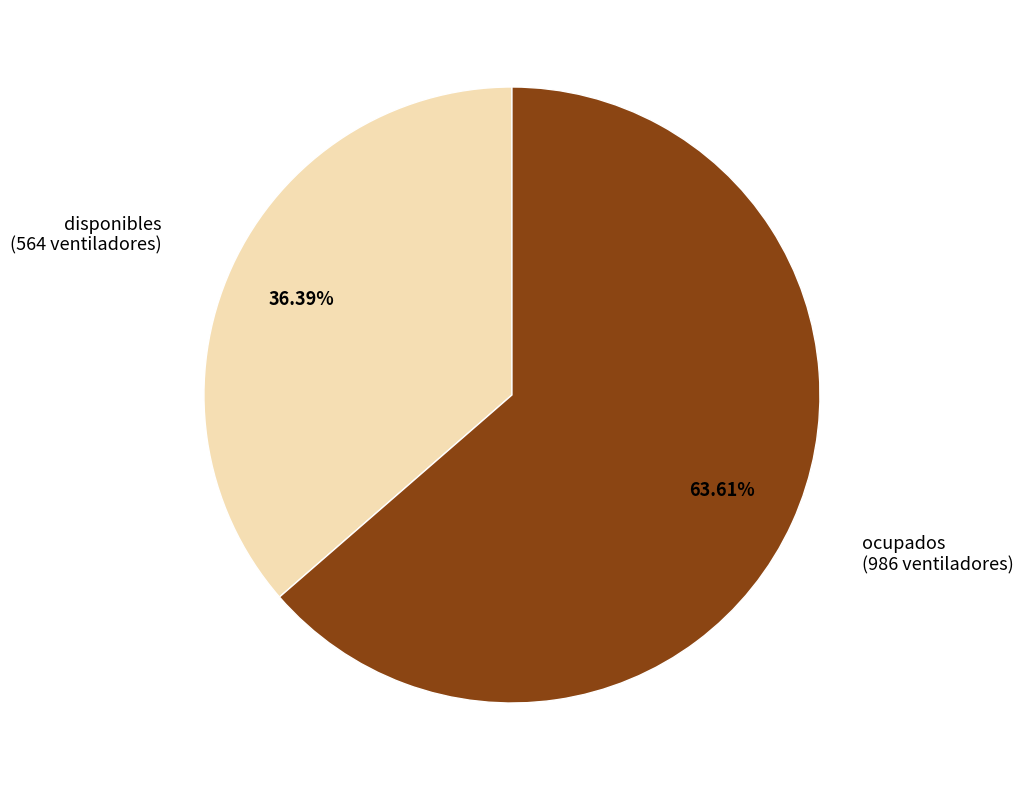

Does any single category account for the majority?

Yes